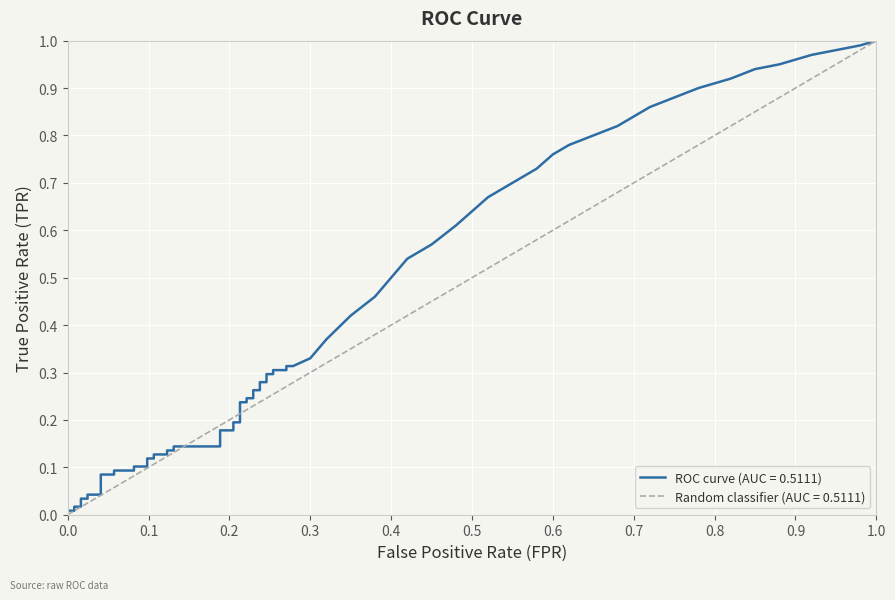

Is this an area chart (filled region under the line)?

No